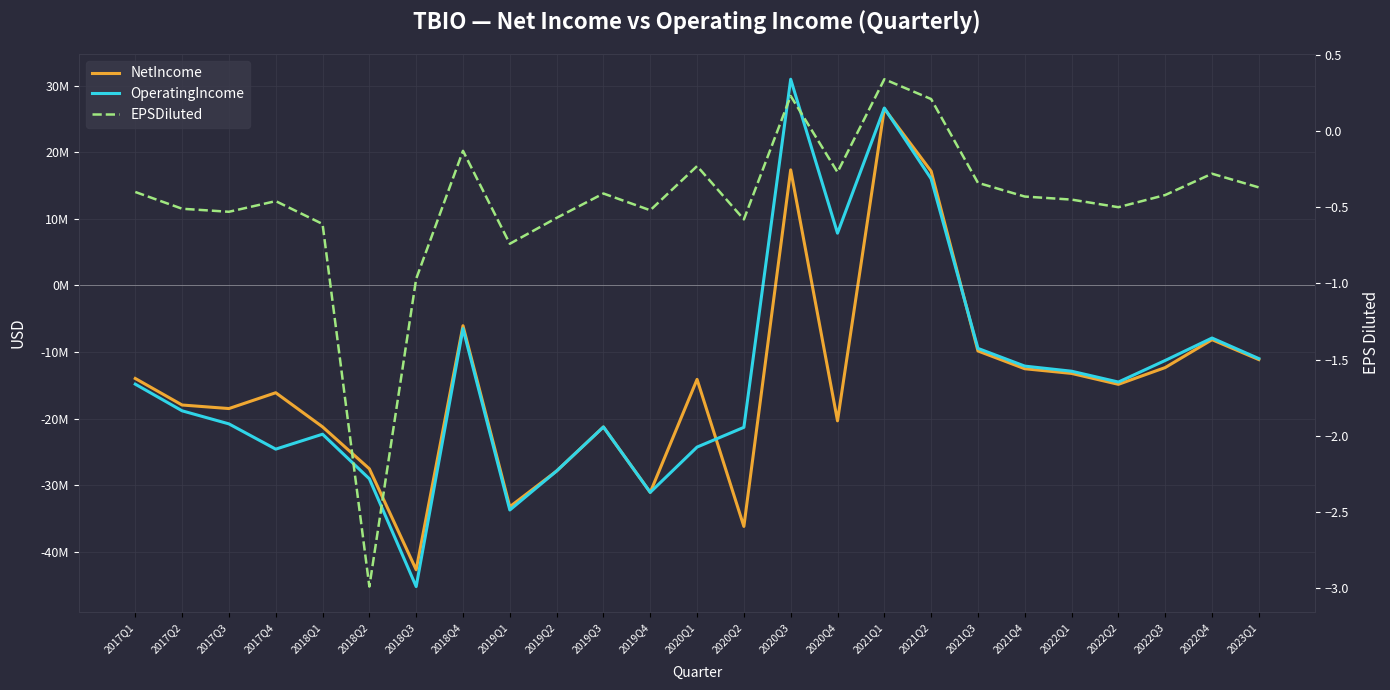

At 2018Q2, list the series in order from largest to smallest.

EPSDiluted, NetIncome, OperatingIncome